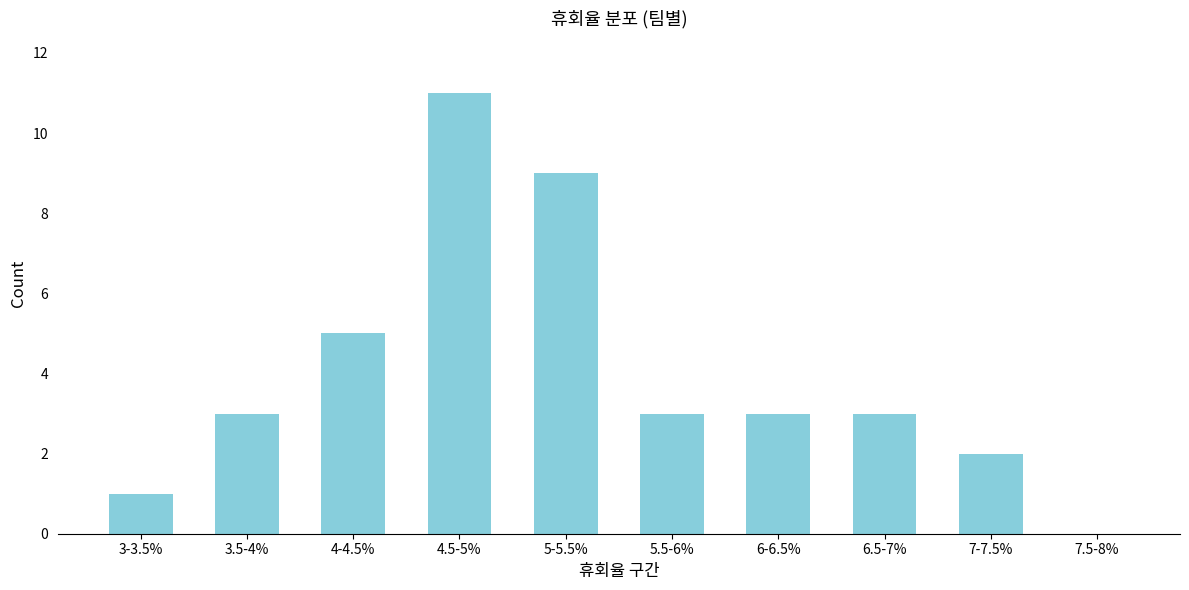

Reading left to right, transcribe all the data shown in this chart.

3-3.5%=1	3.5-4%=3	4-4.5%=5	4.5-5%=11	5-5.5%=9	5.5-6%=3	6-6.5%=3	6.5-7%=3	7-7.5%=2	7.5-8%=0